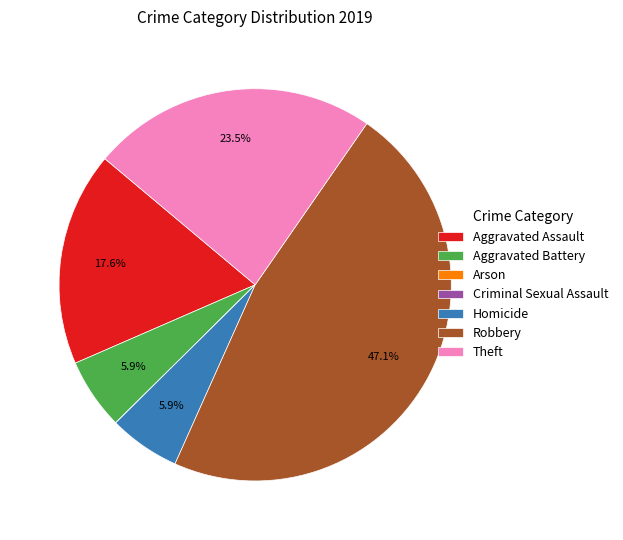

Is the sum of Homicide and Robbery greater than half?

Yes